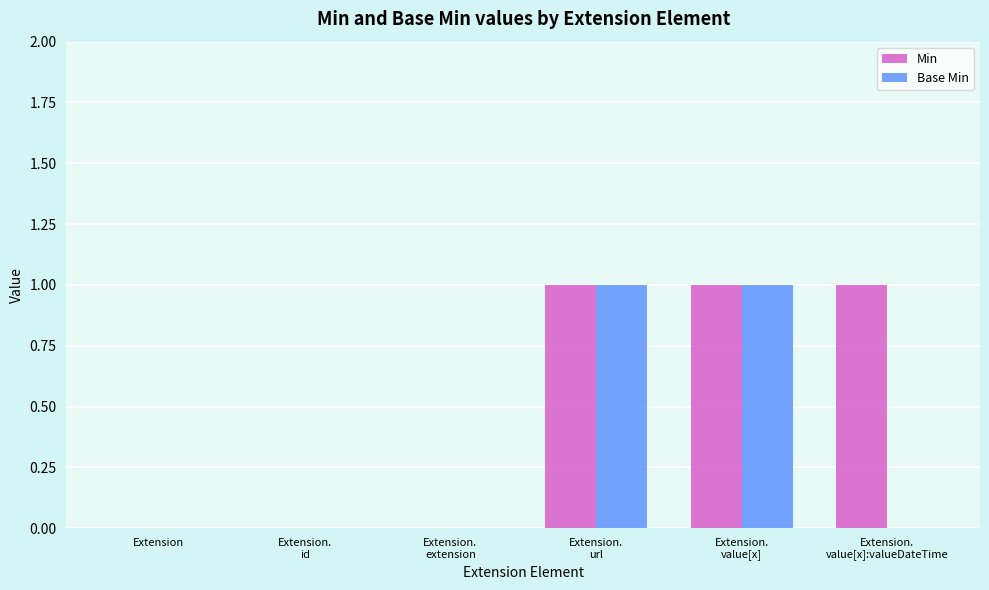

The Min series shows 1 at Extension. True or false?

False